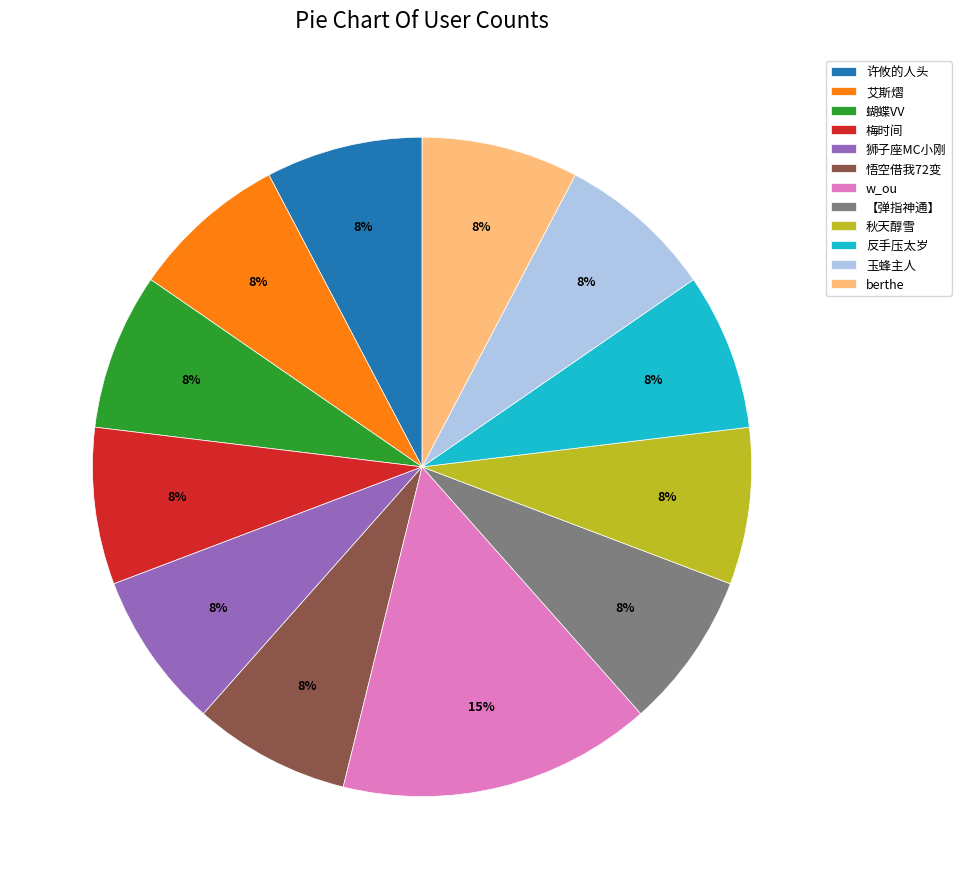

To the nearest percent, what portion does berthe represent?

8%